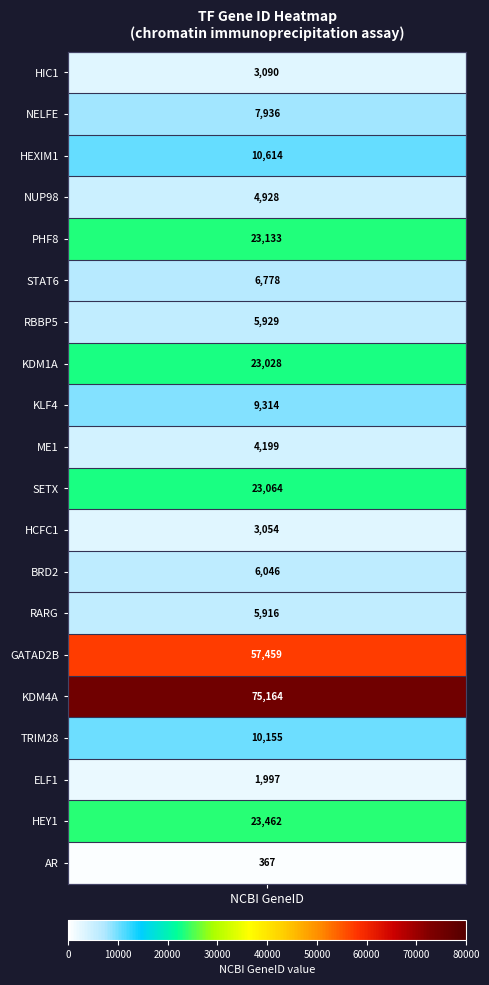

At which category does the chart reach its minimum across all series?

AR